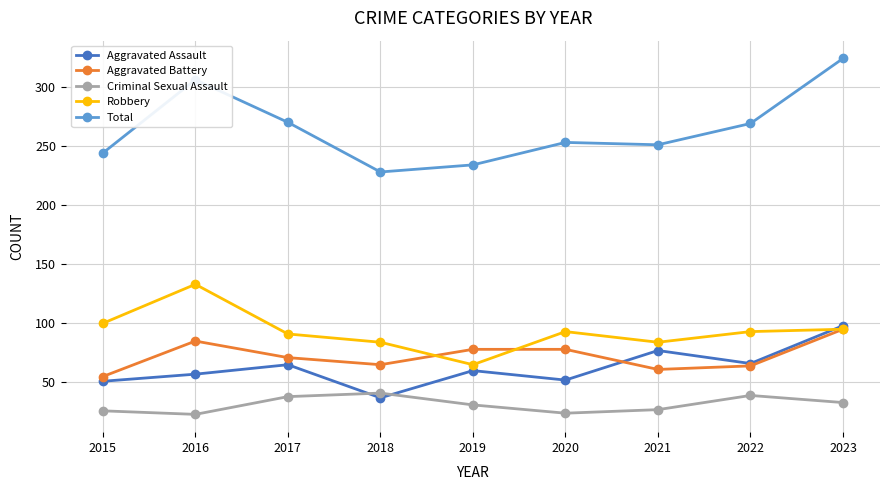

Between which two adjacent categories do Criminal Sexual Assault and Aggravated Assault first intersect?

2017 and 2018